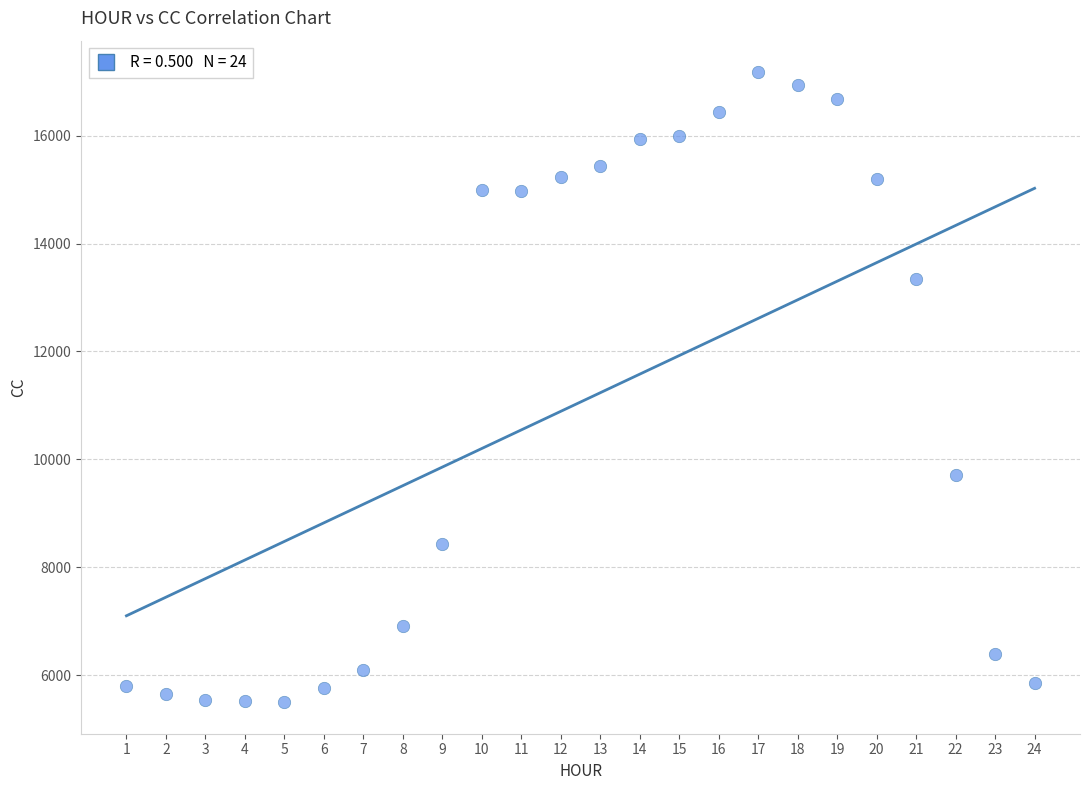

What is the range of Y values (max minus min)?

11681.2